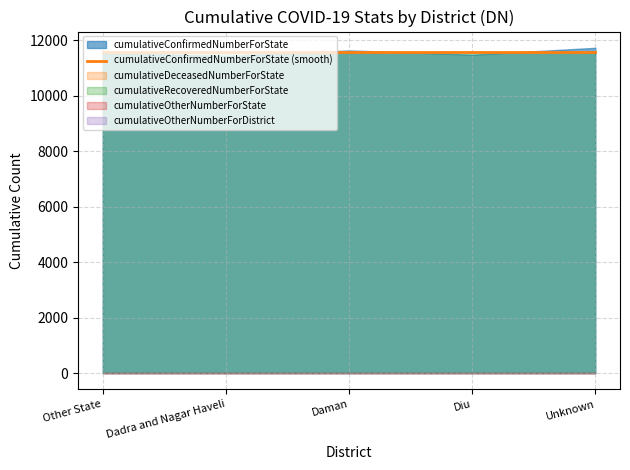

Is the value of cumulativeRecoveredNumberForState at Diu greater than the value of cumulativeOtherNumberForDistrict at Diu?

Yes